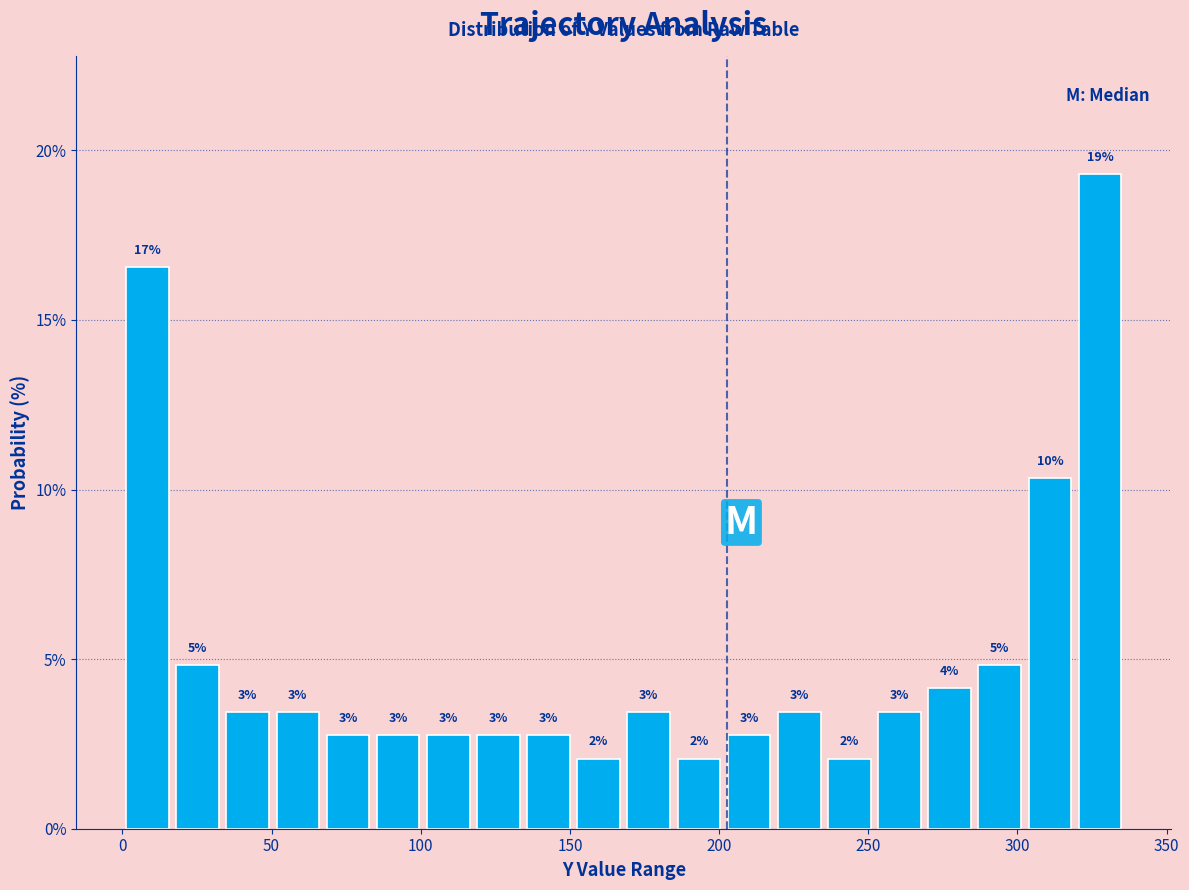

Around what value on the x-axis is the tallest bar? Give the approximate position of its centre, as read against the axis.

330